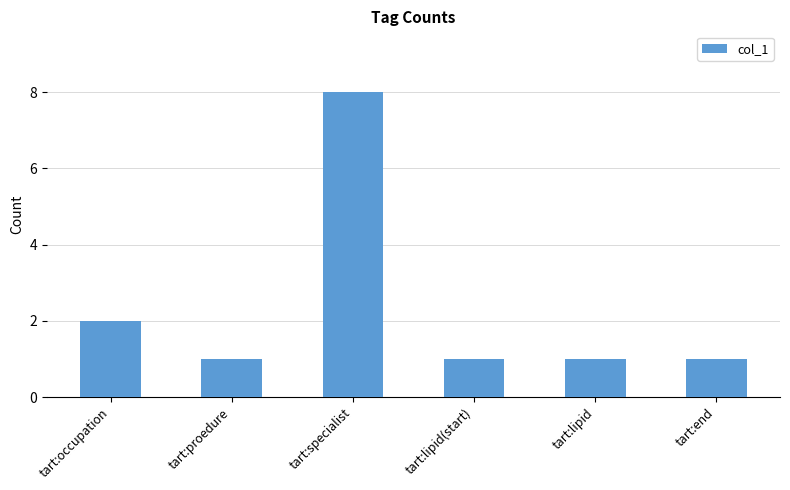

Reading left to right, extract all data points from this chart.

2	1	8	1	1	1